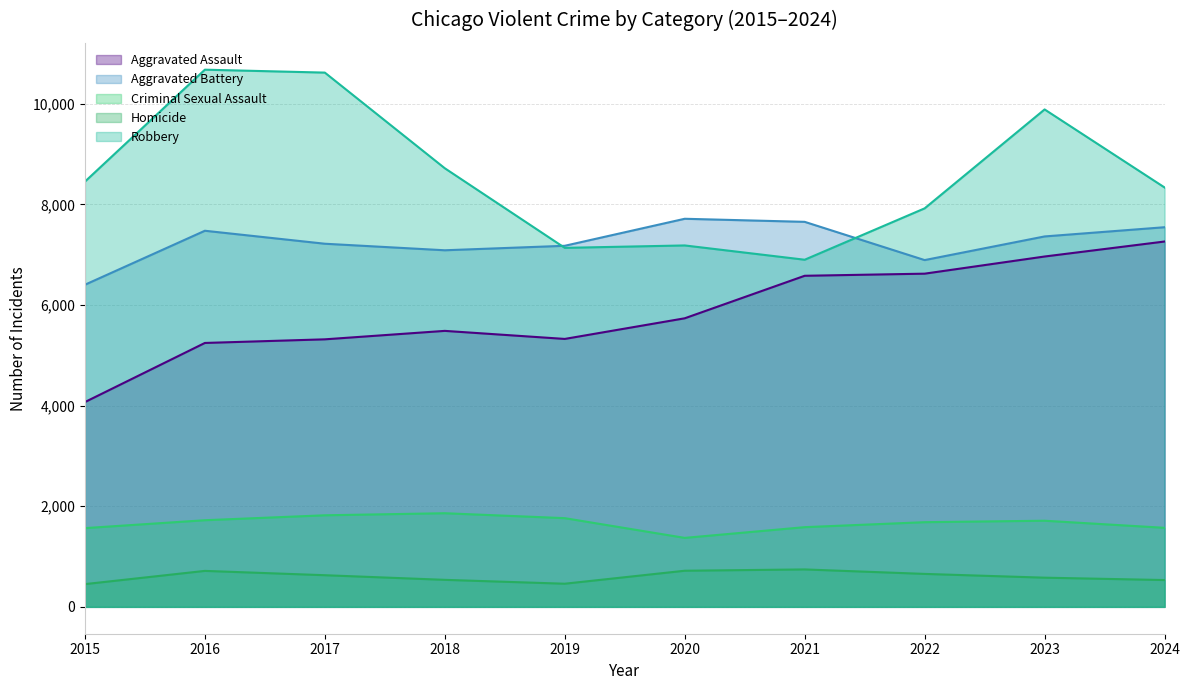

Rank the series at 2023 from lowest to highest value.

Homicide, Criminal Sexual Assault, Aggravated Assault, Aggravated Battery, Robbery